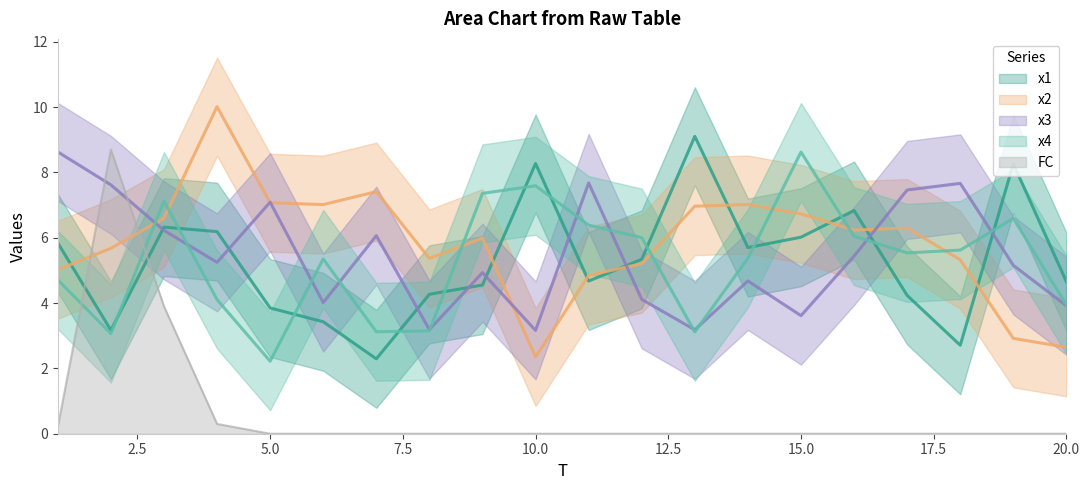

What is the minimum value for x4?

2.2